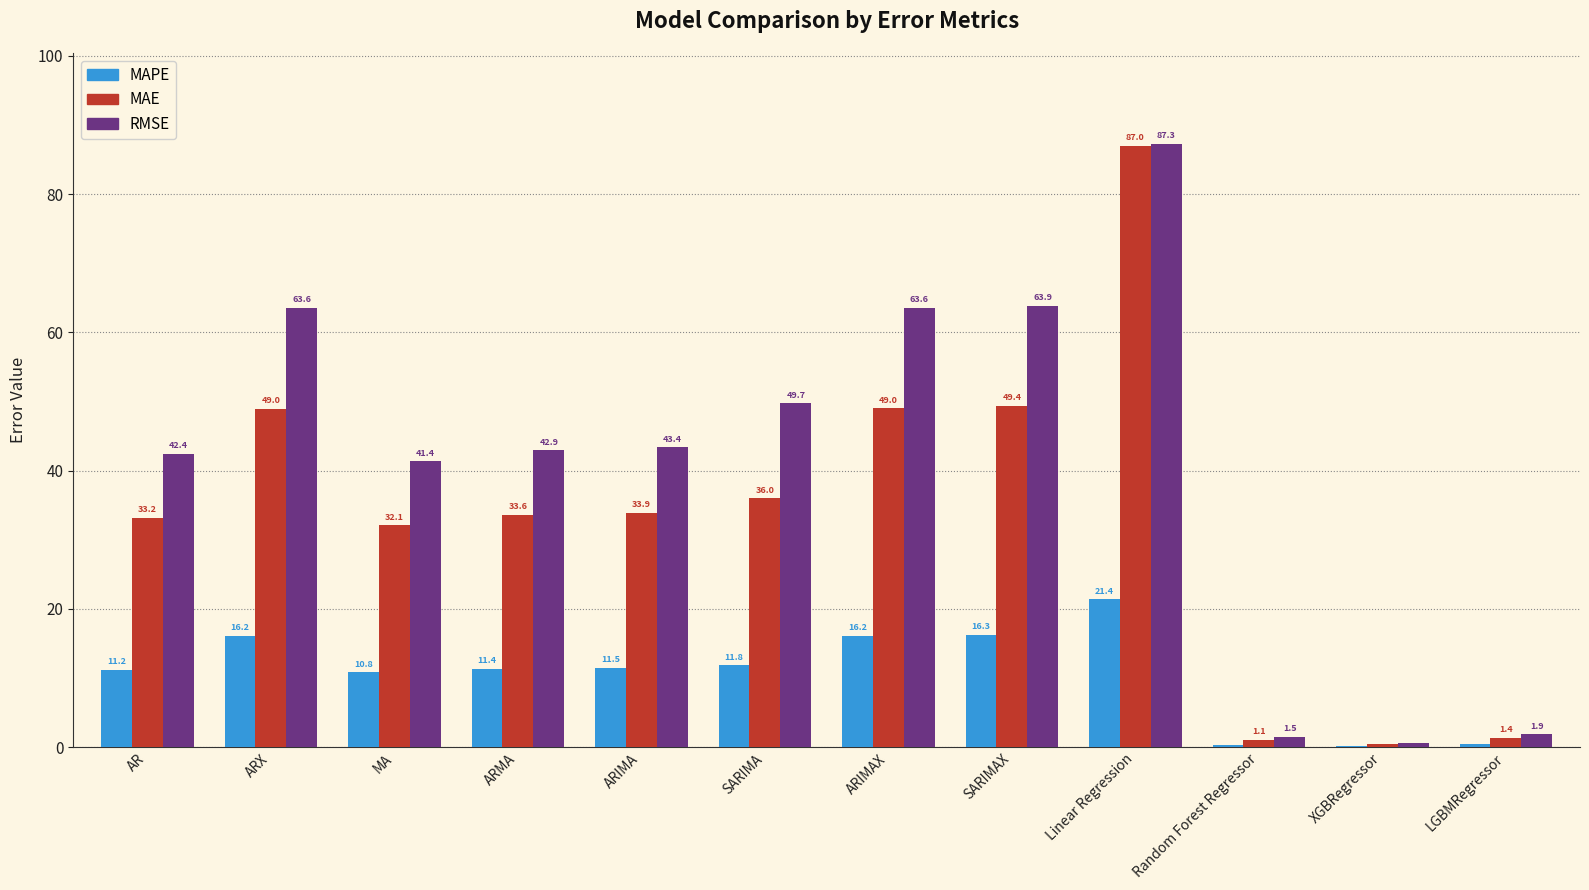

Which label corresponds to the largest value in the chart?

Linear Regression